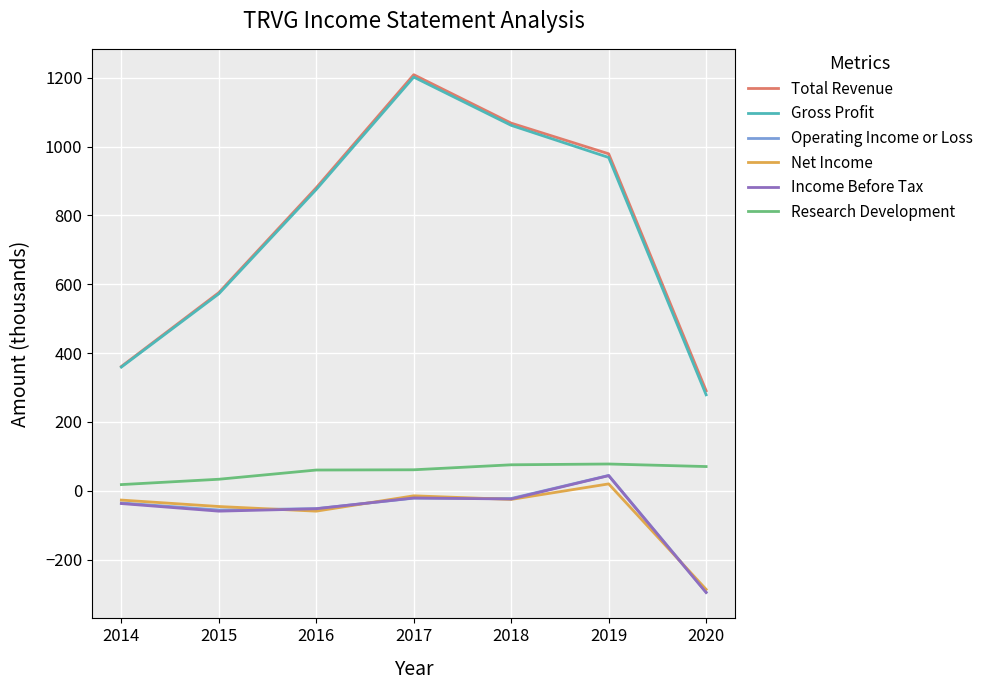

True or false: Net Income and Gross Profit intersect in this chart.

False